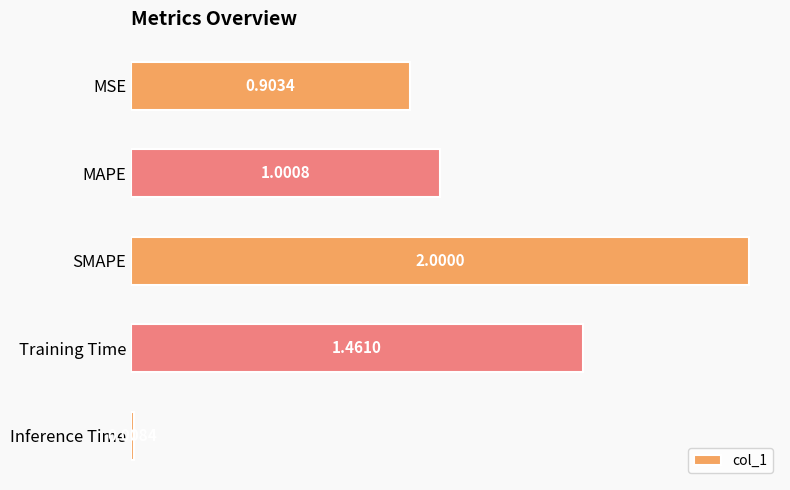

What is the change in value from MSE to Inference Time?

-0.9